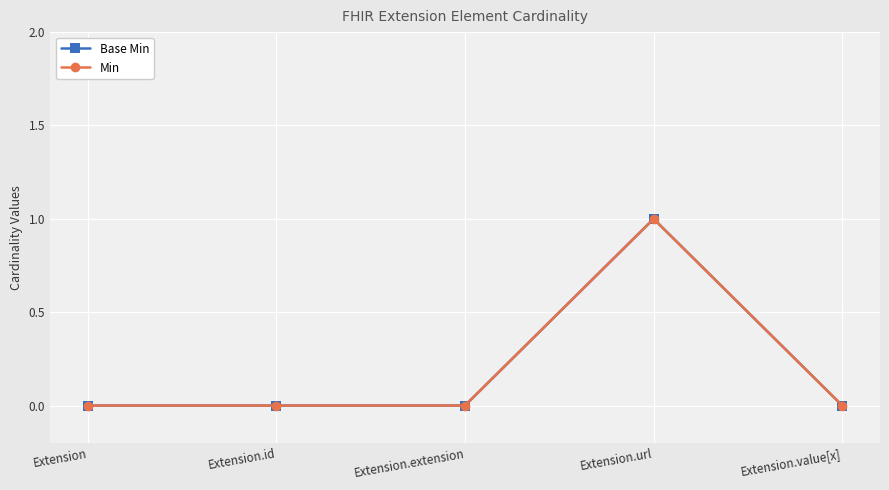

True or false: Base Min and Min intersect in this chart.

False